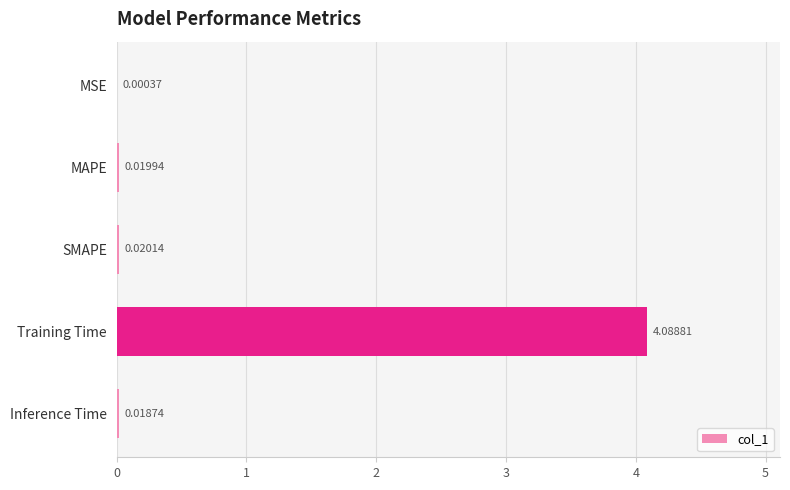

What is the maximum value shown in the chart?

4.1